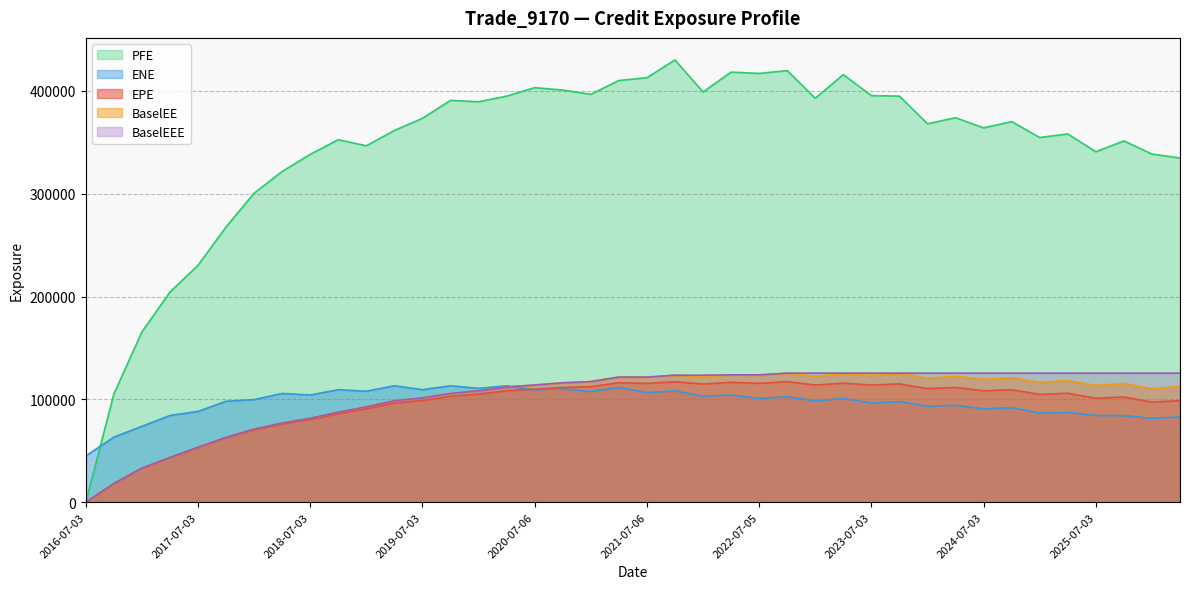

What is the difference between the ENE values at 2019-01-03 and 2020-10-05?

2291.0